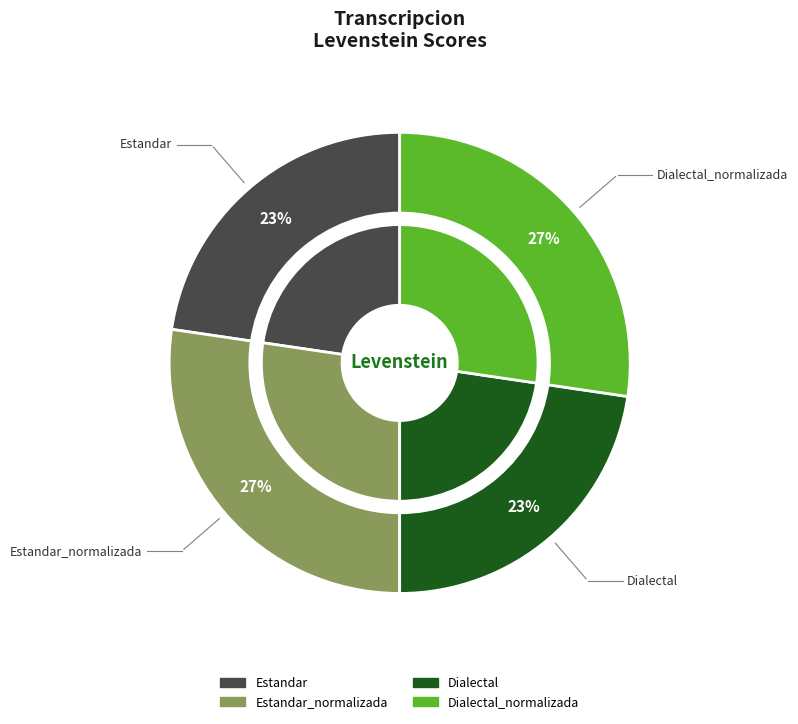

Is there any slice that represents more than half of the pie?

No